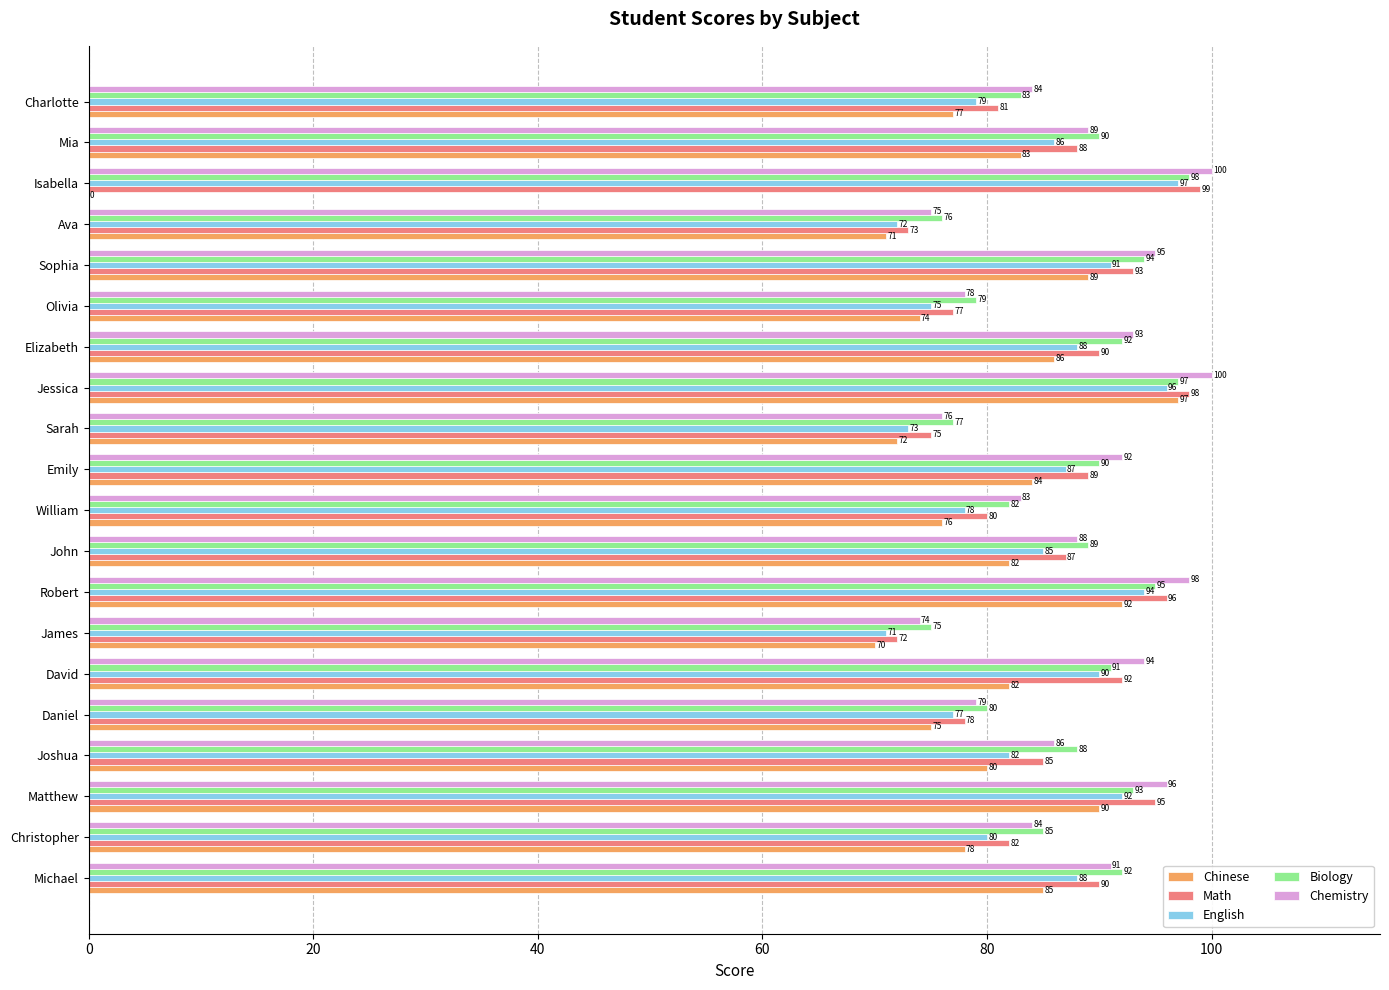

Is it true that English equals 29 at Christopher?

False